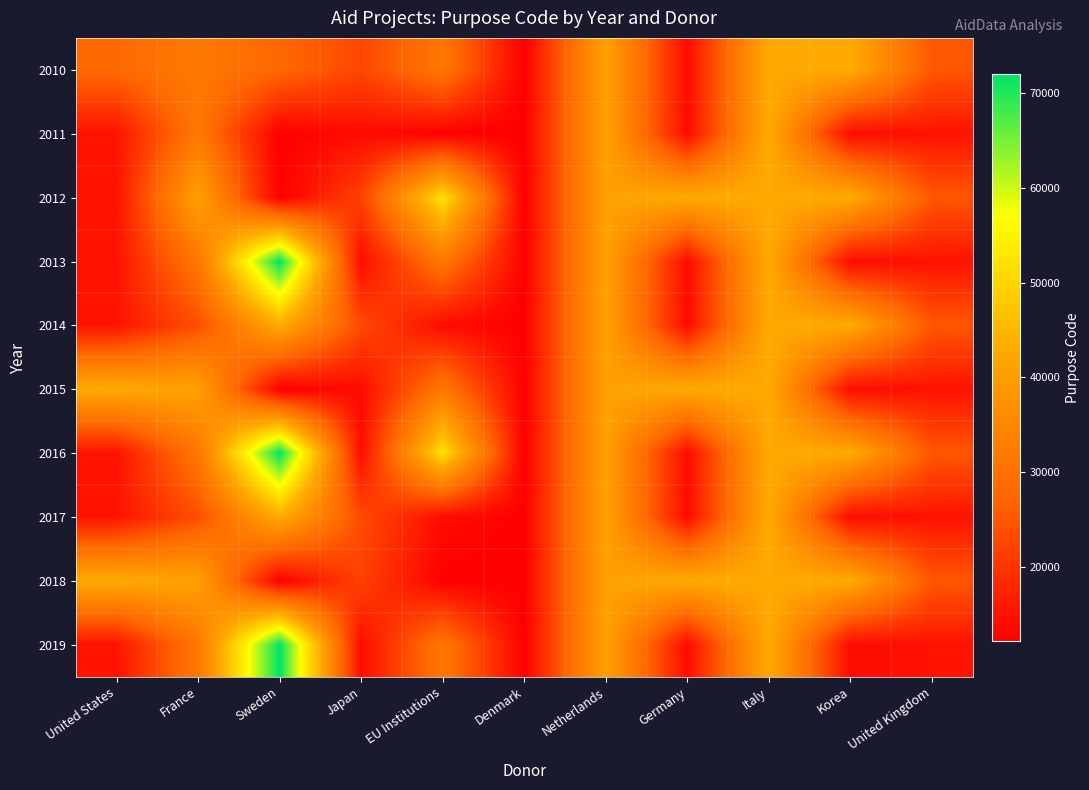

What is the maximum value shown in the chart?

72010.0